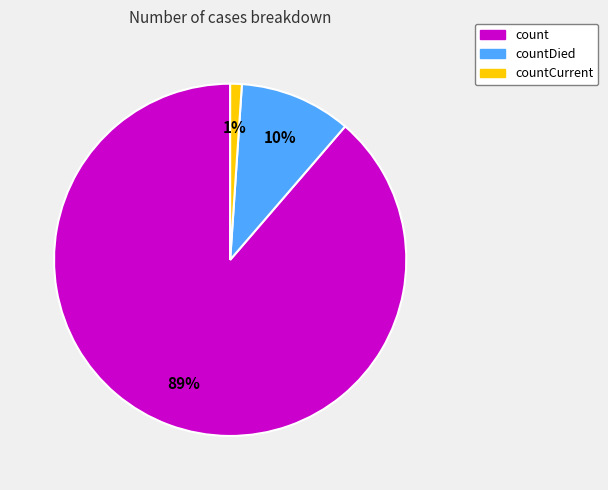

To the nearest percent, what portion does countDied represent?

10%